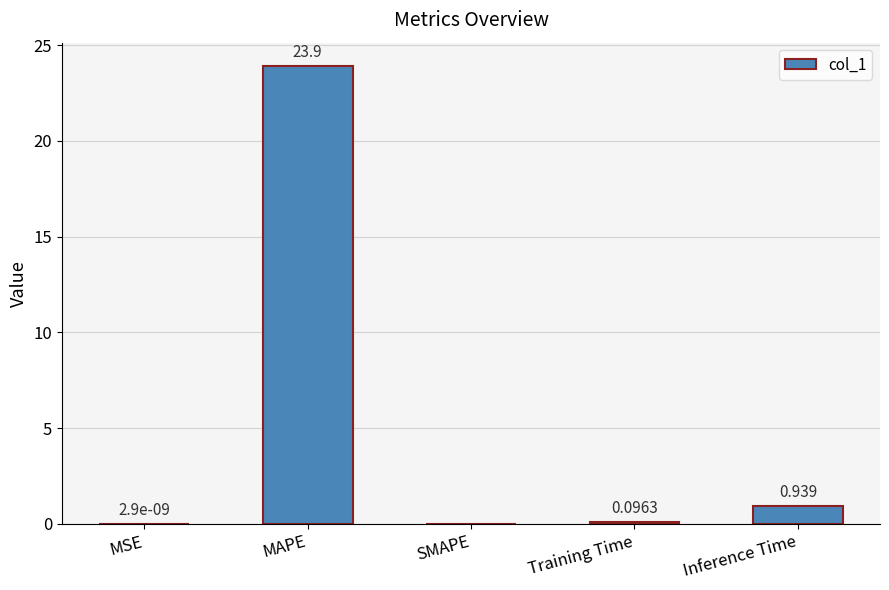

Between Training Time and Inference Time, which is larger?

Inference Time